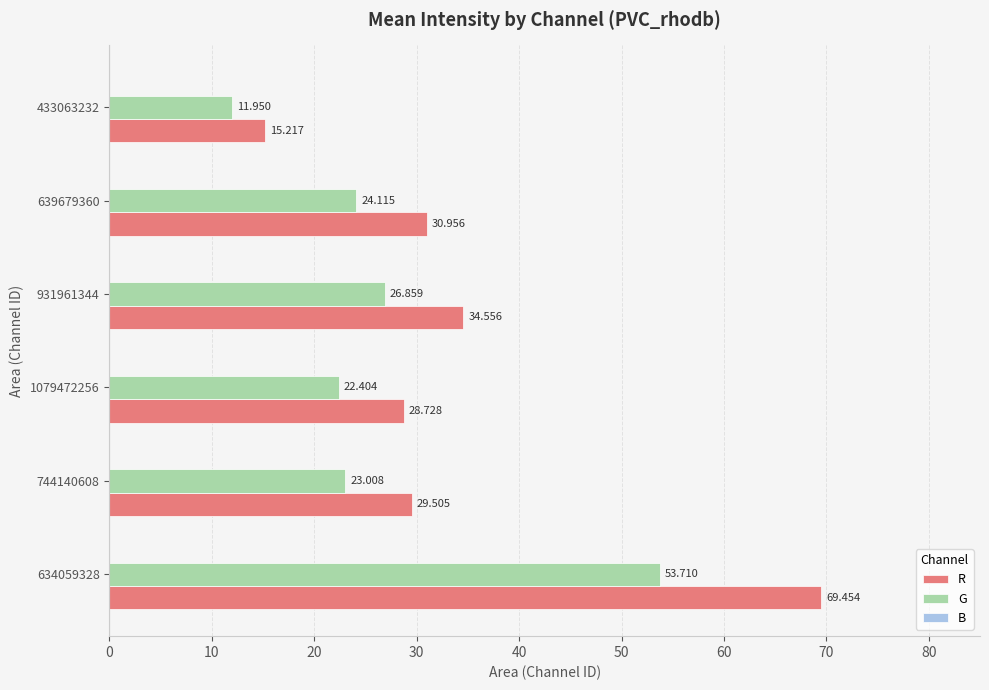

Rank the series by their average value, from highest to lowest.

R, G